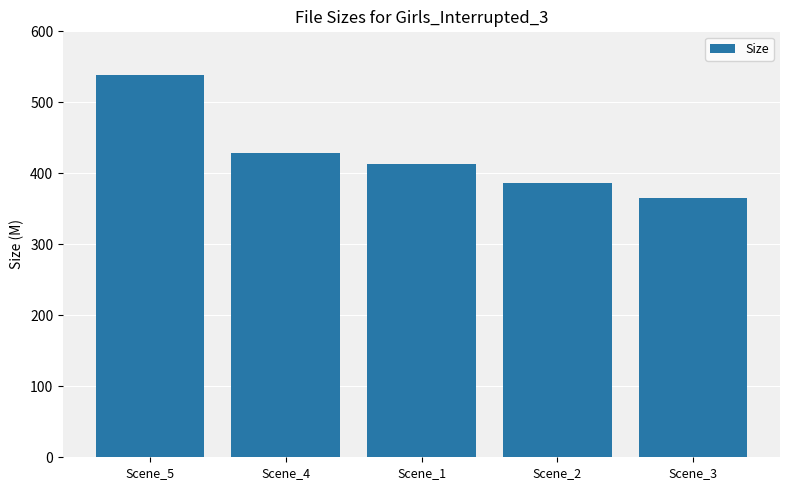

How many data points are above 413?

3